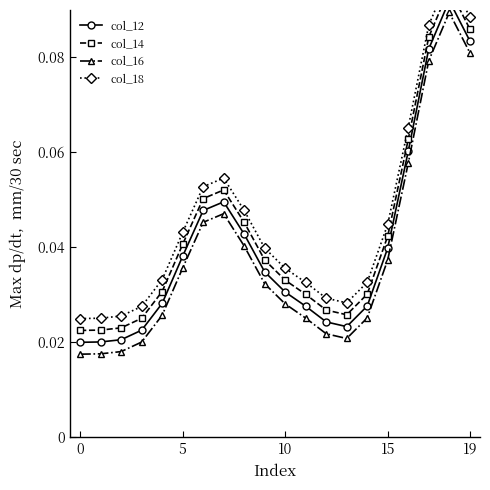

At how many categories does at least one series exceed 0?

20